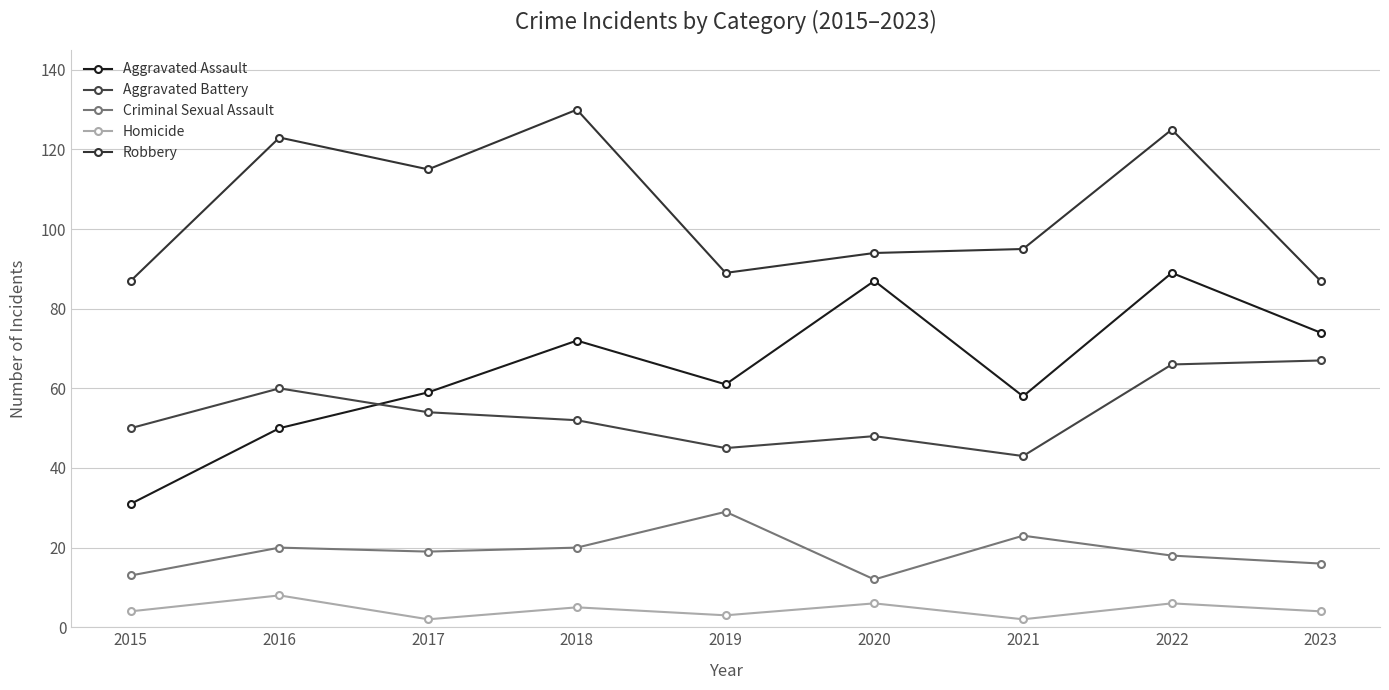

What is the approximate value of Aggravated Assault at 2023, to the nearest 10?

70